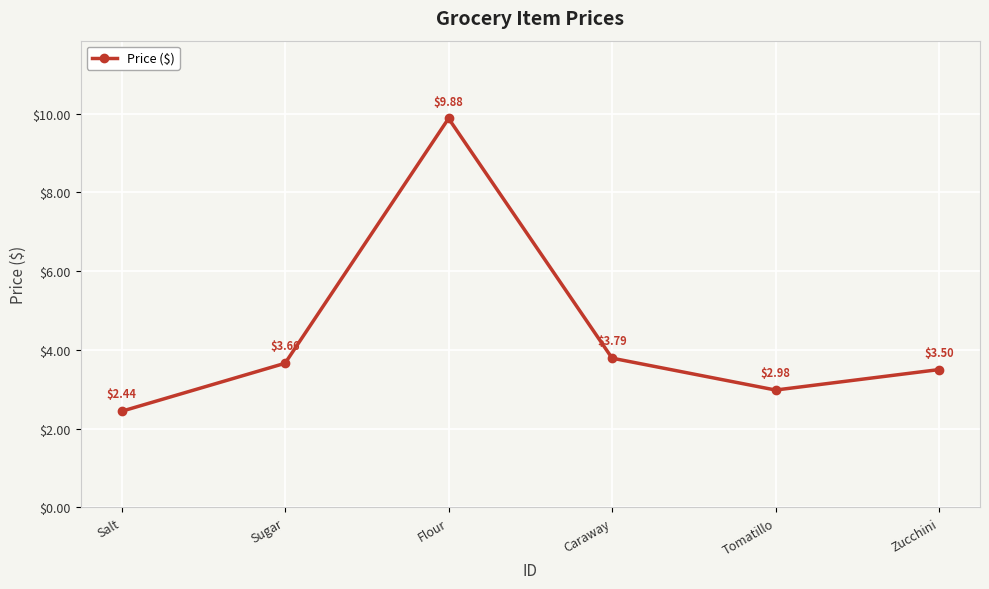

What is the change in value from Caraway to Tomatillo?

-0.8